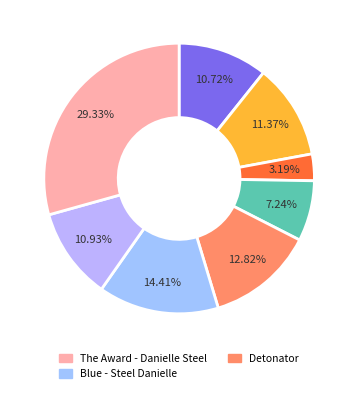

How many slices are in this pie chart?

8